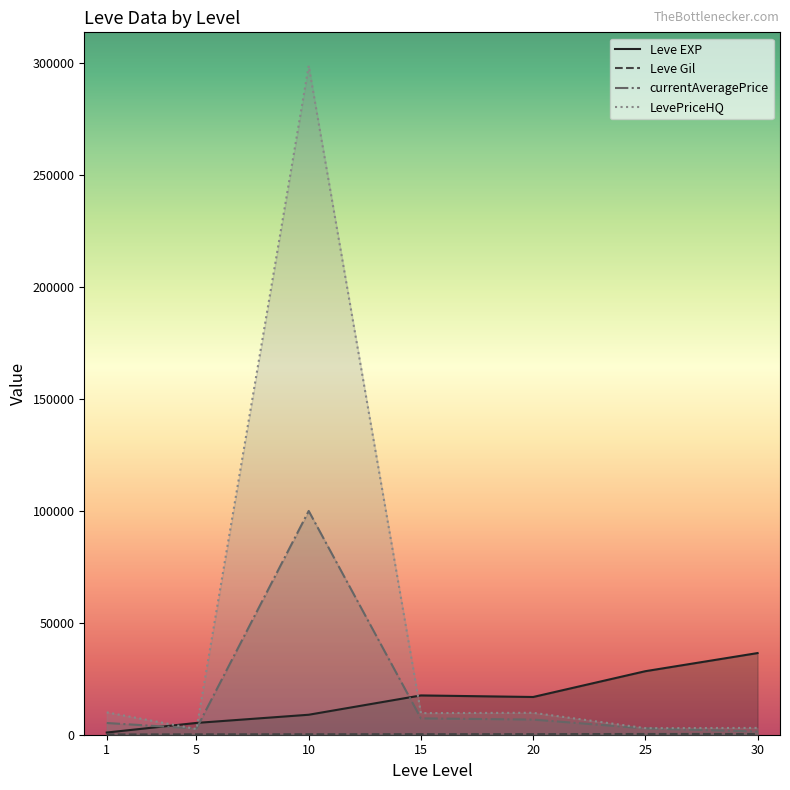

The value of LevePriceHQ at 15 is 9665.3. True or false?

True